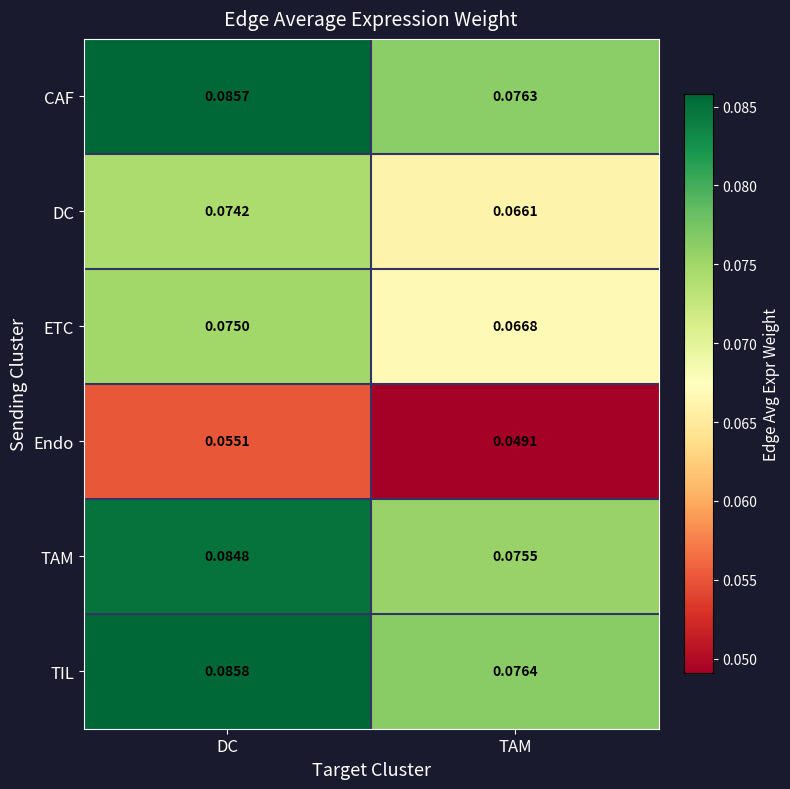

At which category is the sum across all series the highest?

DC